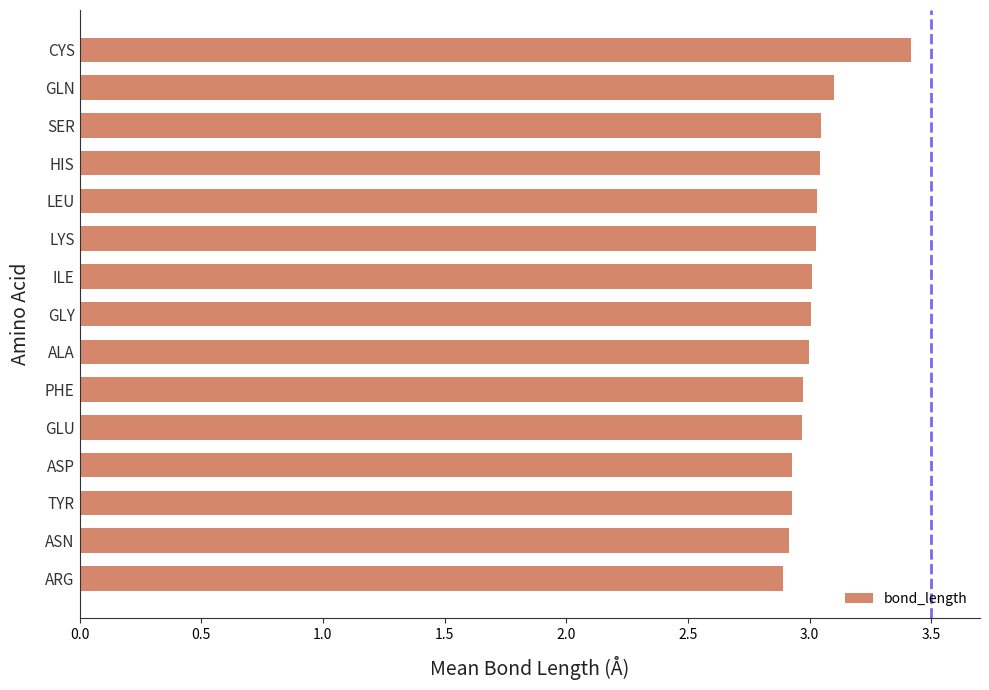

At which category does the chart reach its peak across all series?

CYS